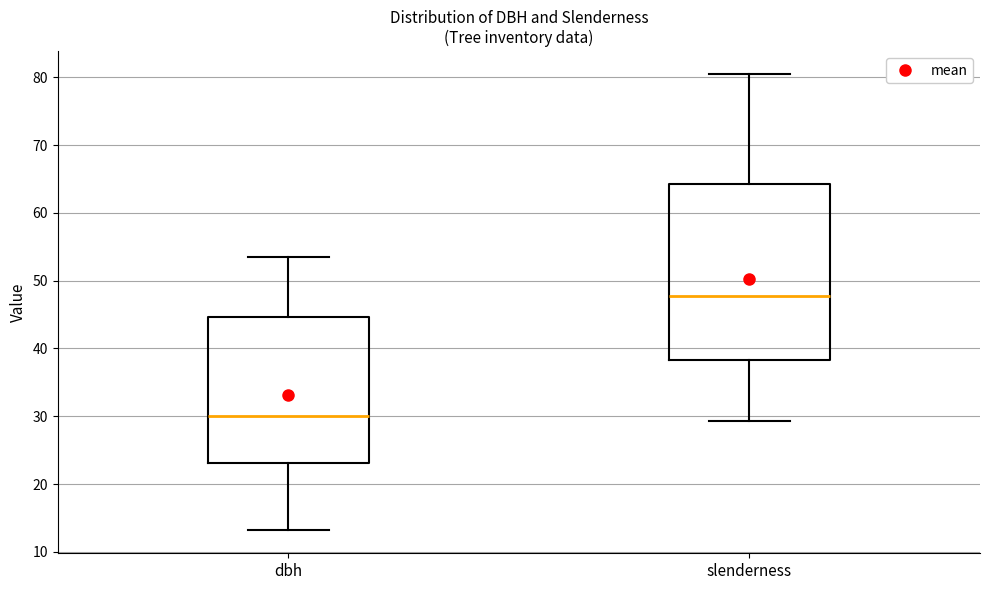

Which box's median line is the highest?

slenderness